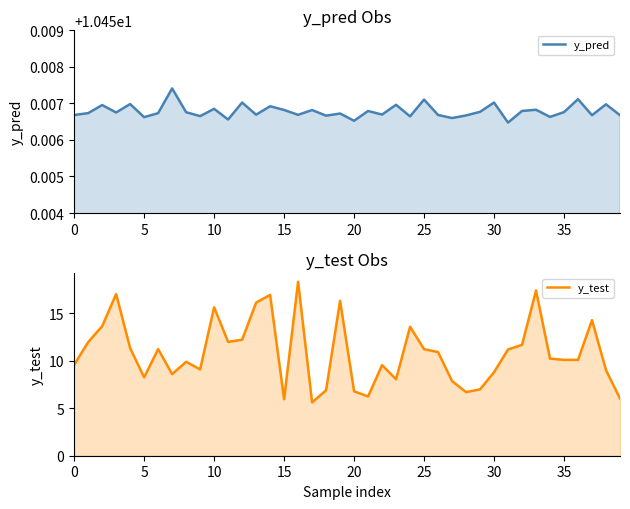

At which label does y_test reach its minimum?

17